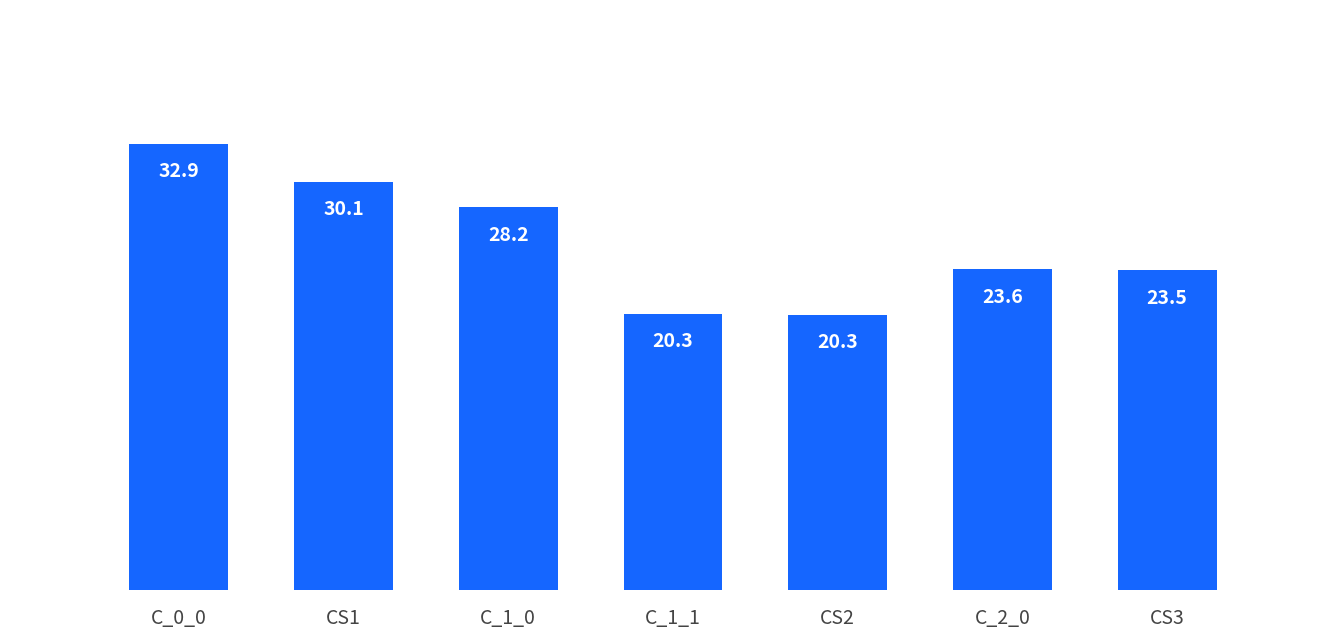

Which has a higher value, CS3 or C_0_0?

C_0_0